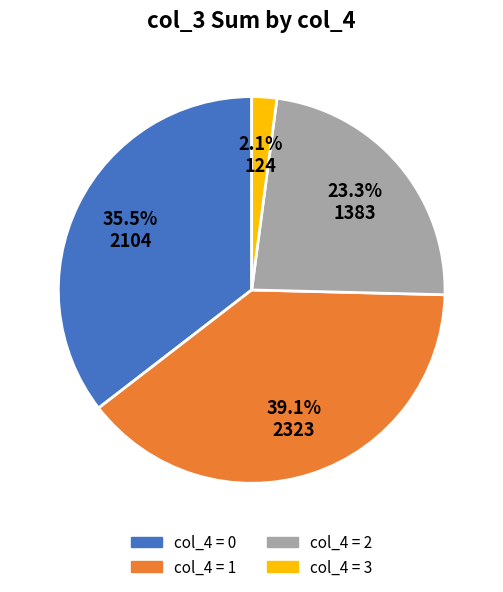

To the nearest percent, what is the average slice percentage?

25%